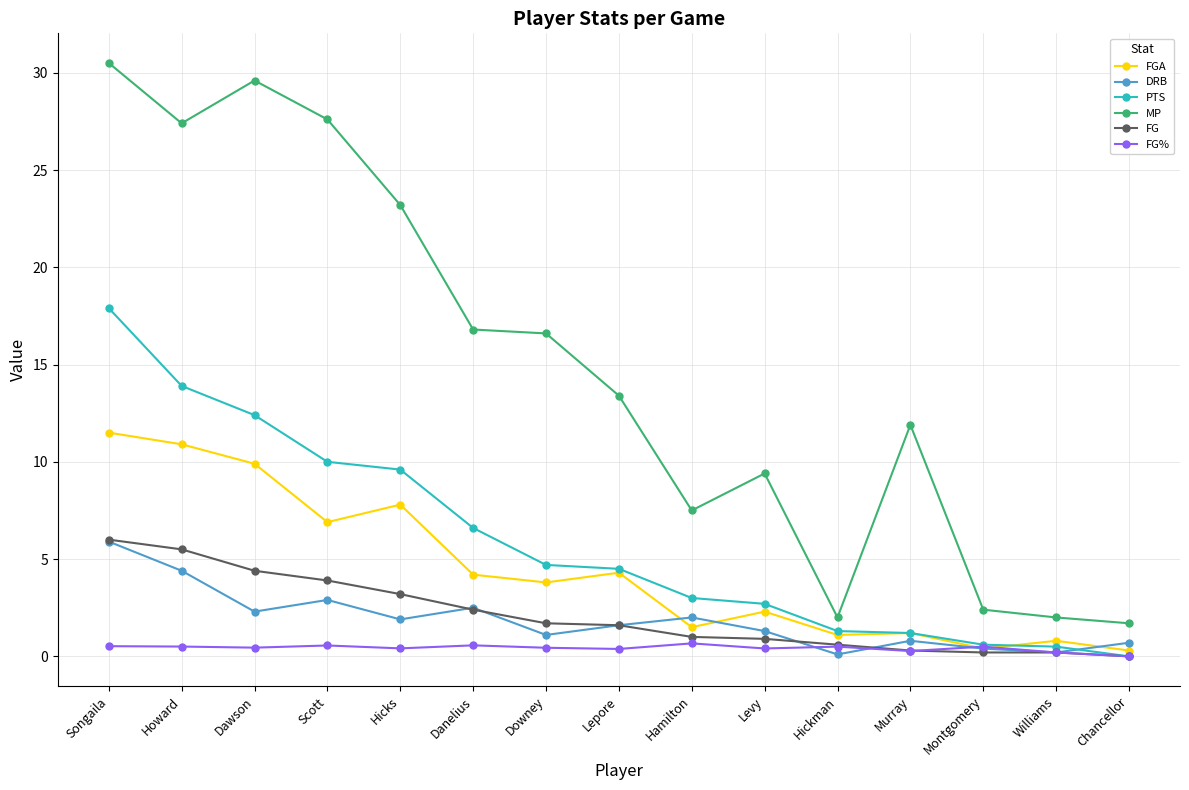

Which category has the highest value across all series?

Songaila